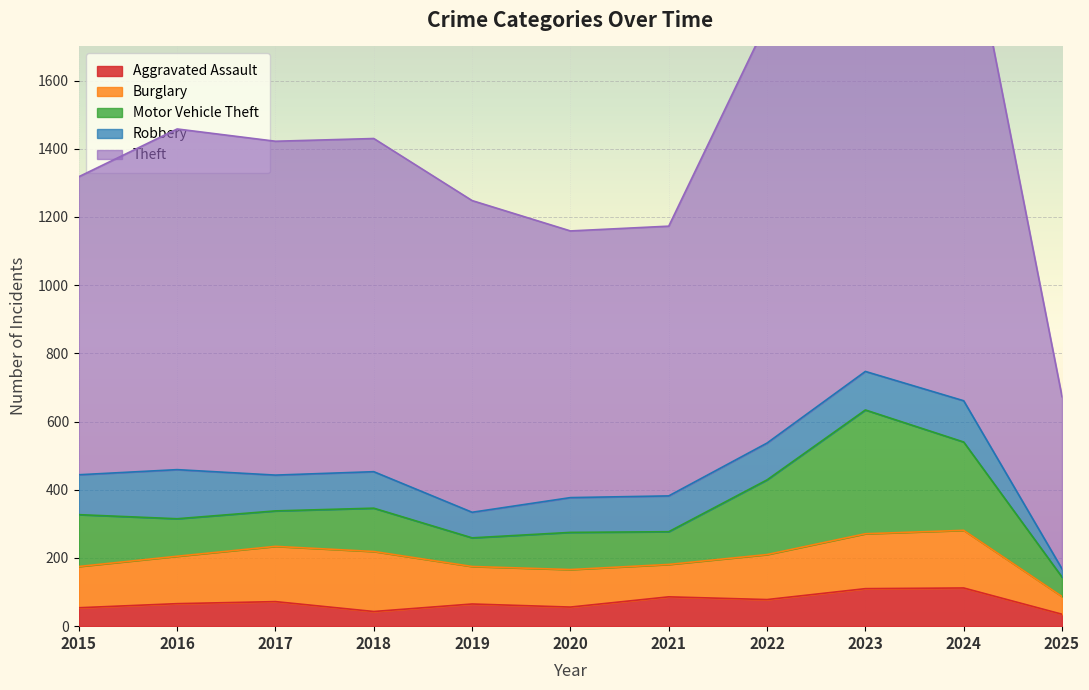

Between 2024 and 2022, which is larger?

2024